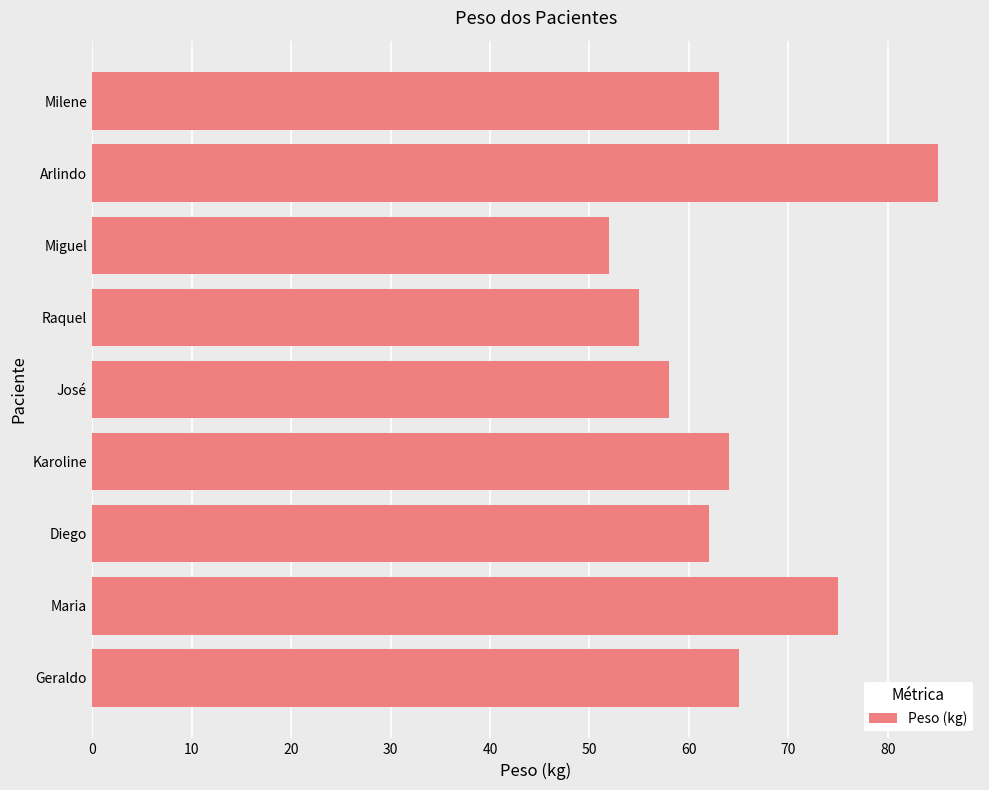

Is it true that the value at Diego is 62?

True